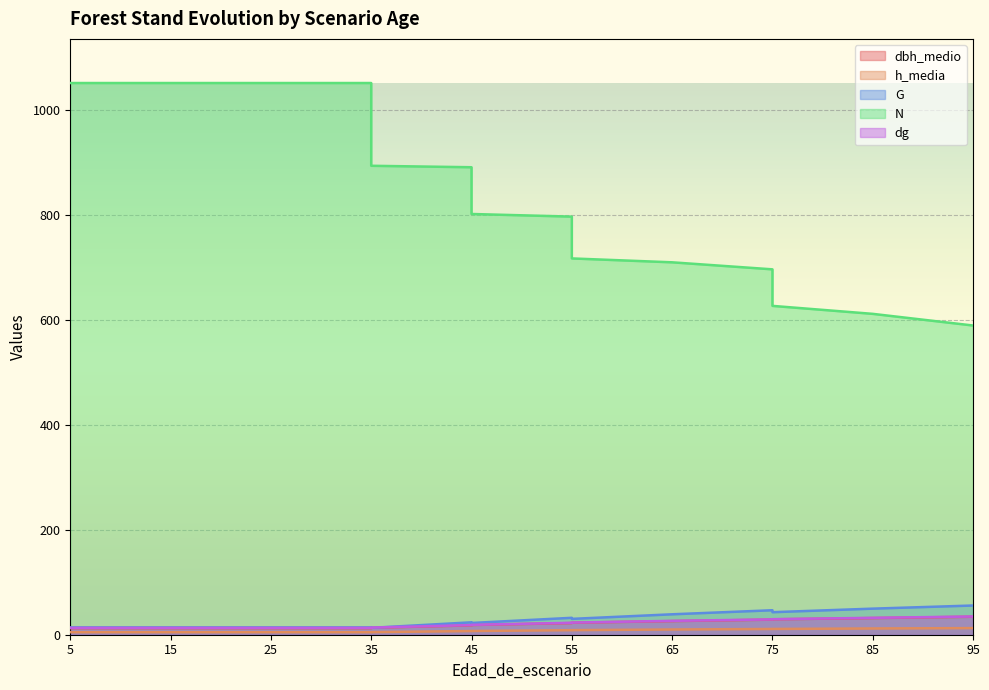

Is it true that G equals 39.5 at 55?

False